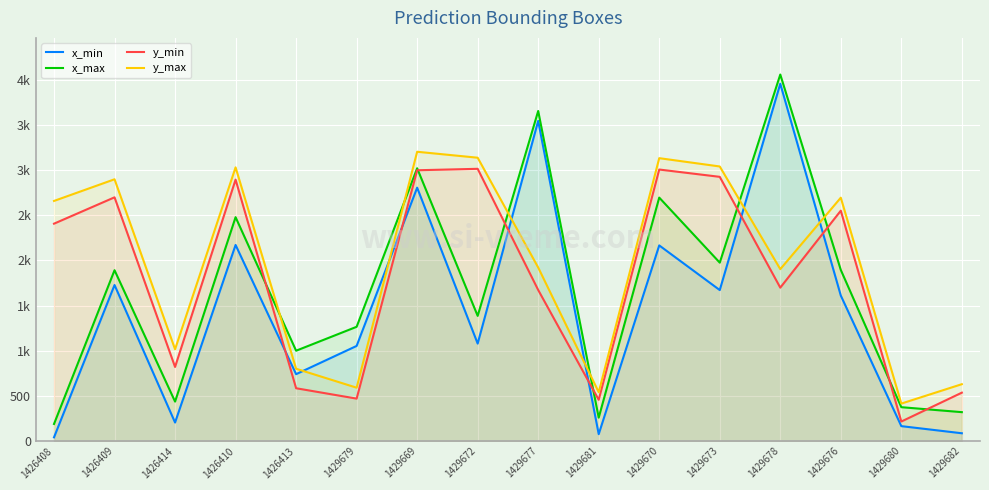

Reading right to left, transcribe all the data shown in this chart.

x_min: 1429682=85	1429680=164	1429676=1611	1429678=3959	1429673=1672	1429670=2167	1429681=75	1429677=3547	1429672=1079	1429669=2807	1429679=1053	1426413=740	1426410=2172	1426414=204	1426409=1728	1426408=40
x_max: 1429682=319	1429680=374	1429676=1895	1429678=4061	1429673=1976	1429670=2697	1429681=258	1429677=3657	1429672=1386	1429669=3022	1429679=1265	1426413=1000	1426410=2480	1426414=436	1426409=1892	1426408=188
y_min: 1429682=535	1429680=215	1429676=2552	1429678=1699	1429673=2927	1429670=3008	1429681=456	1429677=1673	1429672=3016	1429669=3000	1429679=469	1426413=584	1426410=2896	1426414=820	1426409=2700	1426408=2408
y_max: 1429682=629	1429680=414	1429676=2696	1429678=1904	1429673=3042	1429670=3134	1429681=540	1429677=1922	1429672=3139	1429669=3205	1429679=590	1426413=800	1426410=3032	1426414=1016	1426409=2900	1426408=2660